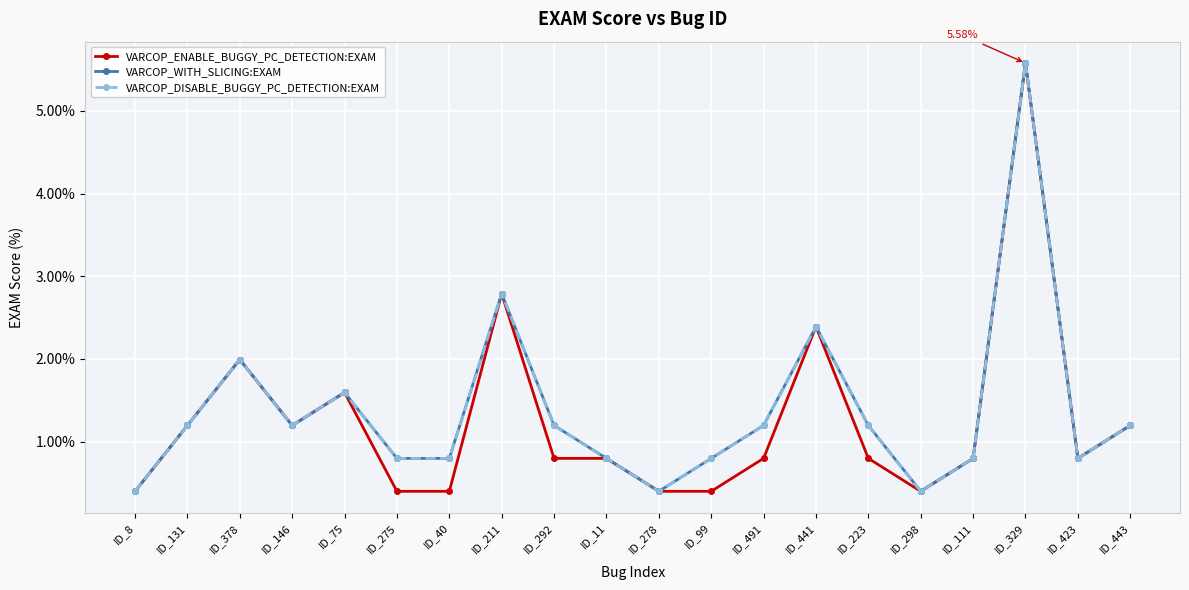

Reading left to right, extract all data points from this chart.

VARCOP_ENABLE_BUGGY_PC_DETECTION:EXAM: ID_8=0.4	ID_131=1.2	ID_378=2.0	ID_146=1.2	ID_75=1.6	ID_275=0.4	ID_40=0.4	ID_211=2.8	ID_292=0.8	ID_11=0.8	ID_278=0.4	ID_99=0.4	ID_491=0.8	ID_441=2.4	ID_223=0.8	ID_298=0.4	ID_111=0.8	ID_329=5.6	ID_423=0.8	ID_443=1.2
VARCOP_WITH_SLICING:EXAM: ID_8=0.4	ID_131=1.2	ID_378=2.0	ID_146=1.2	ID_75=1.6	ID_275=0.8	ID_40=0.8	ID_211=2.8	ID_292=1.2	ID_11=0.8	ID_278=0.4	ID_99=0.8	ID_491=1.2	ID_441=2.4	ID_223=1.2	ID_298=0.4	ID_111=0.8	ID_329=5.6	ID_423=0.8	ID_443=1.2
VARCOP_DISABLE_BUGGY_PC_DETECTION:EXAM: ID_8=0.4	ID_131=1.2	ID_378=2.0	ID_146=1.2	ID_75=1.6	ID_275=0.8	ID_40=0.8	ID_211=2.8	ID_292=1.2	ID_11=0.8	ID_278=0.4	ID_99=0.8	ID_491=1.2	ID_441=2.4	ID_223=1.2	ID_298=0.4	ID_111=0.8	ID_329=5.6	ID_423=0.8	ID_443=1.2